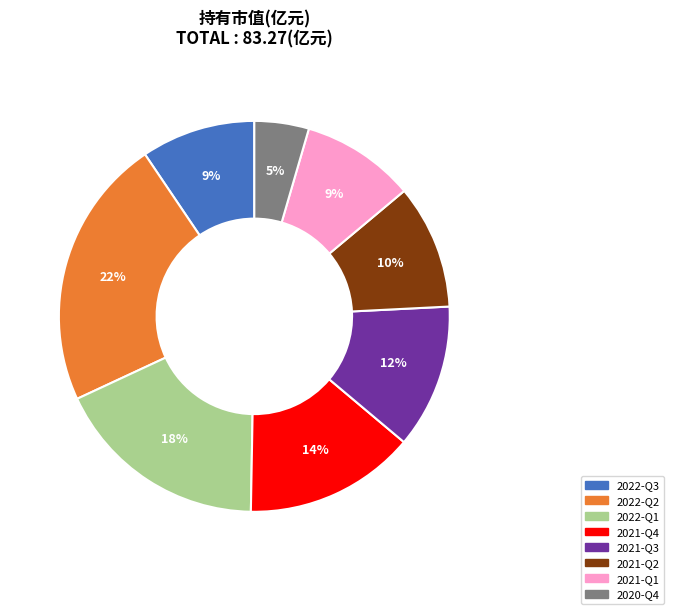

What percentage is the 2021-Q4 slice, to the nearest percent?

14%